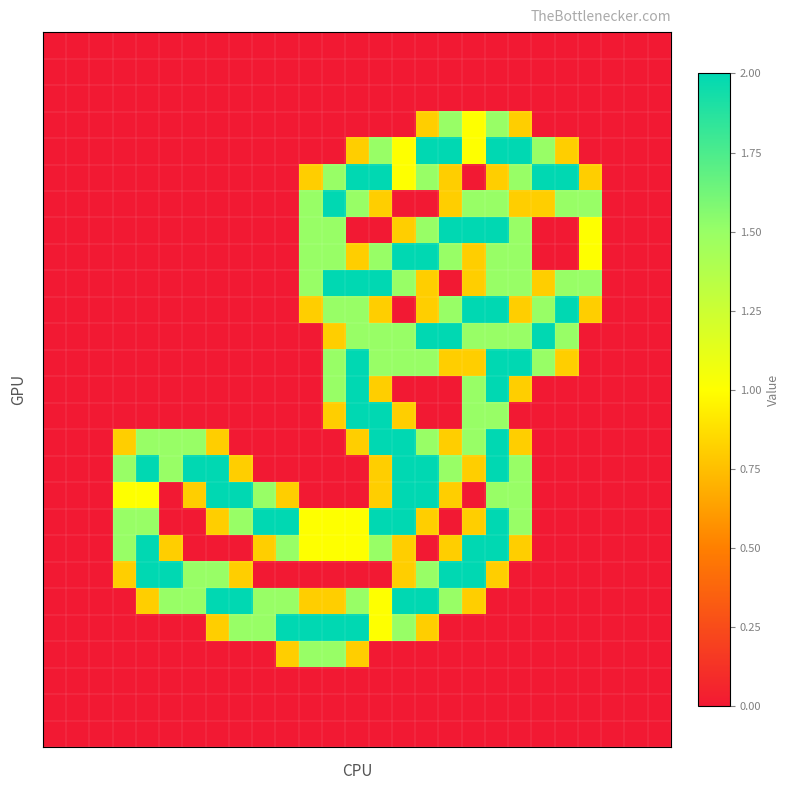

How many categories are shown in the chart?

27